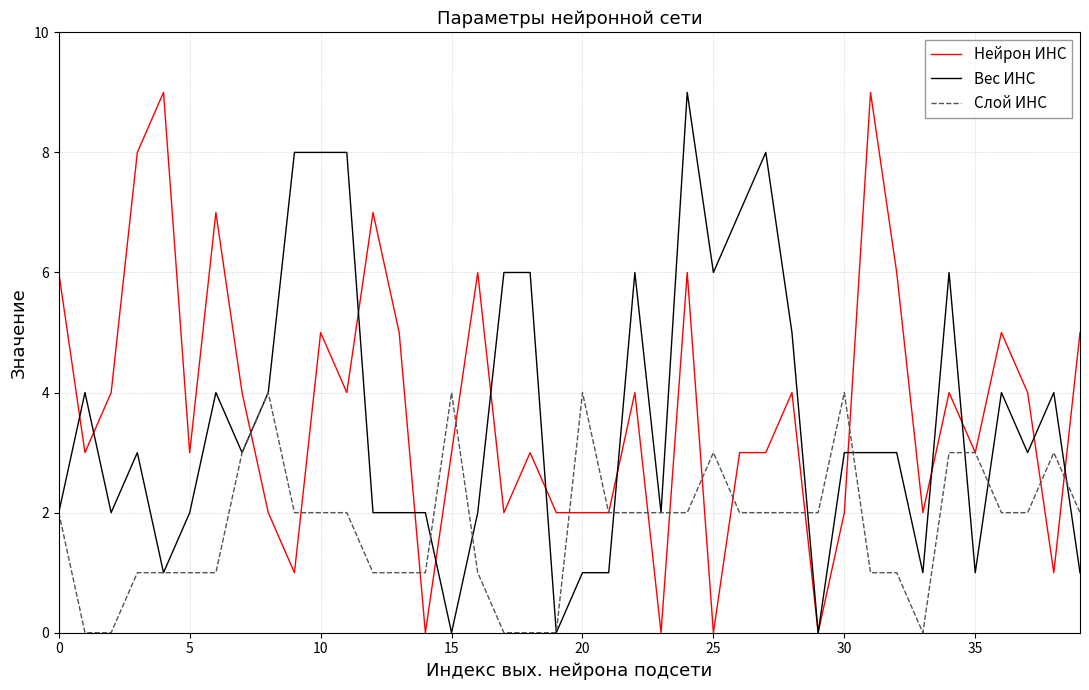

What are all the series names shown in the legend?

Нейрон ИНС, Вес ИНС, Слой ИНС